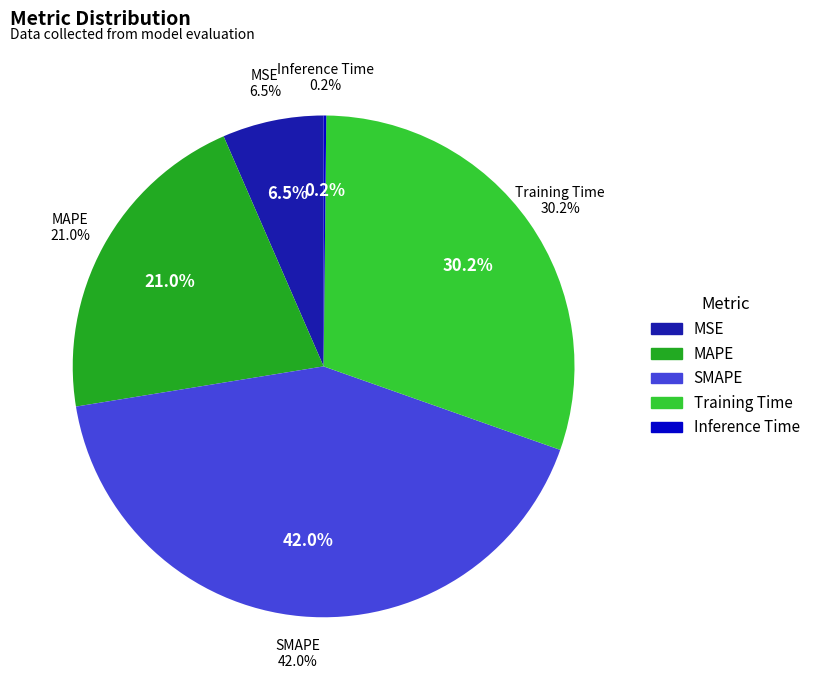

To the nearest percent, what is the difference between the Training Time and MSE slice percentages?

24%